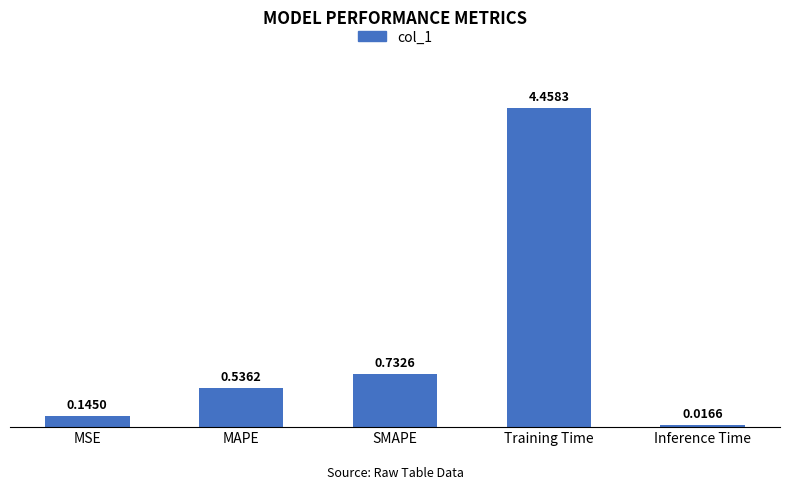

List the labels in order of value, largest first.

Training Time, SMAPE, MAPE, MSE, Inference Time